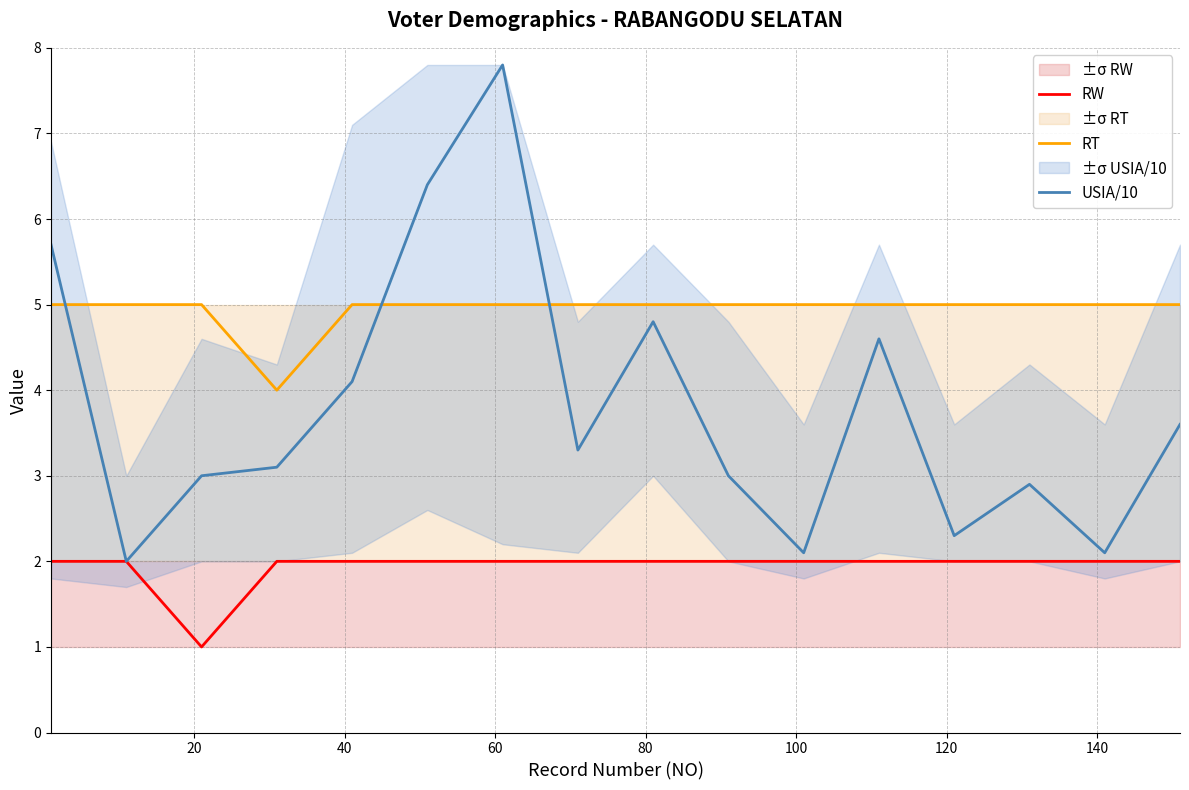

List the series in order of their peak value, highest first.

USIA/10, RT, RW